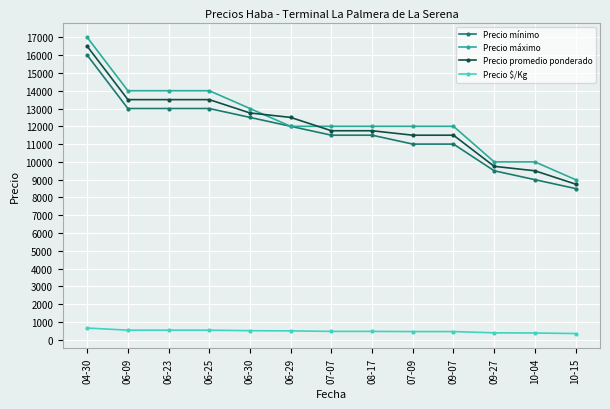

True or false: Precio $/Kg and Precio mínimo cross at least once.

False